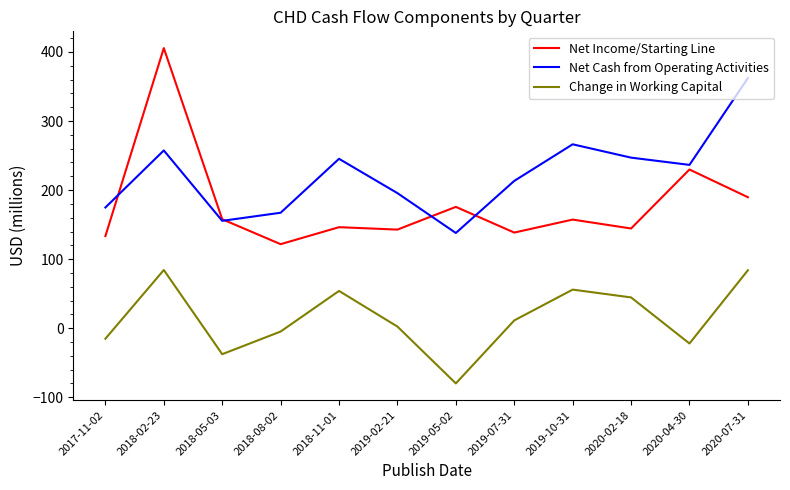

At which category does Net Cash from Operating Activities reach its first local valley?

2018-05-03